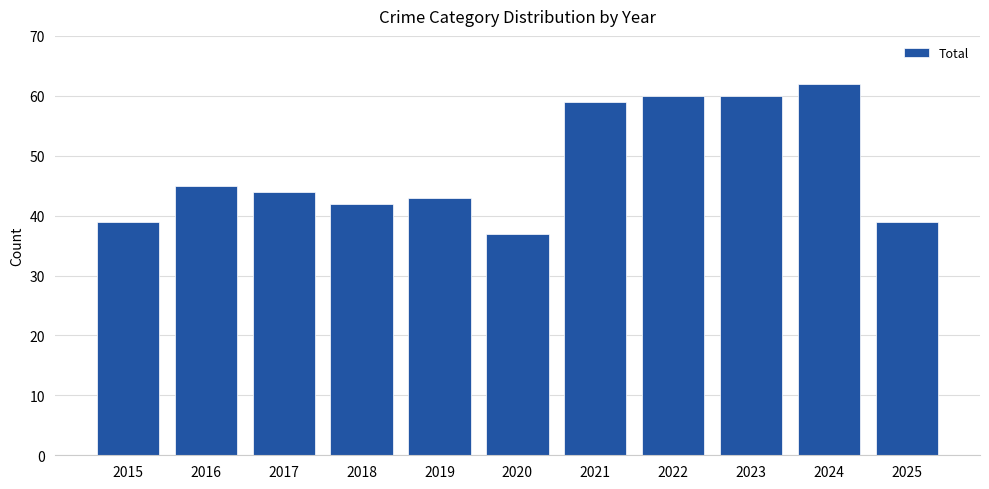

At which label is the value closest to 49?

2016